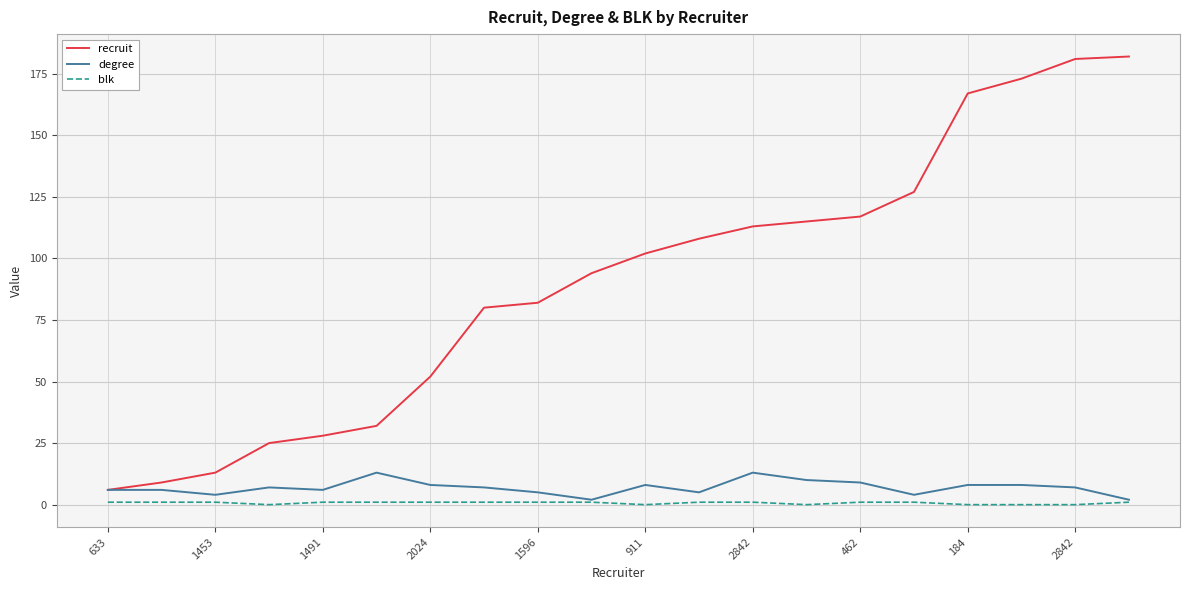

What is the greatest value displayed?

182